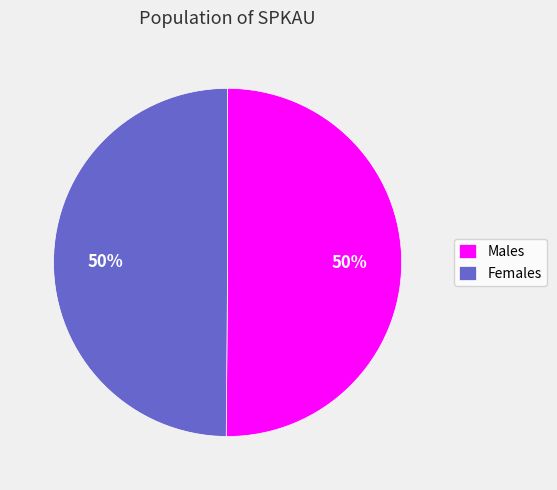

Do Males and Females together represent more than half of the pie?

Yes